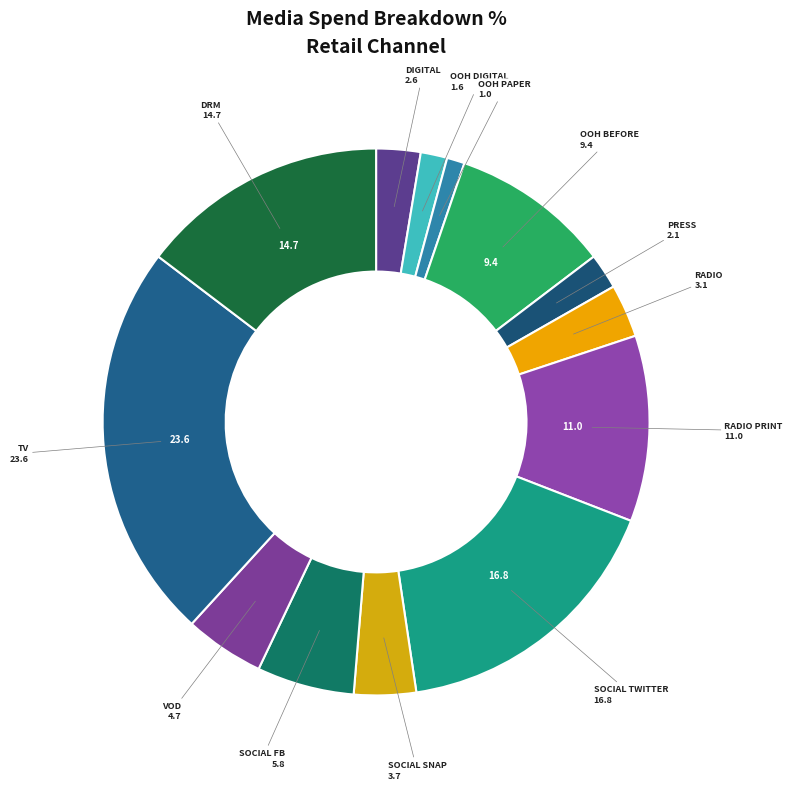

To the nearest percent, what is the average slice percentage?

8%